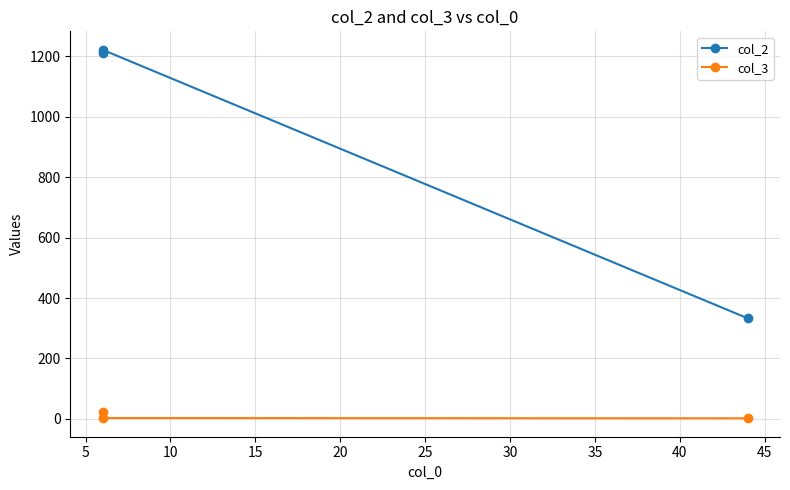

What is the difference between the maximum and minimum values in the col_3 series?

20